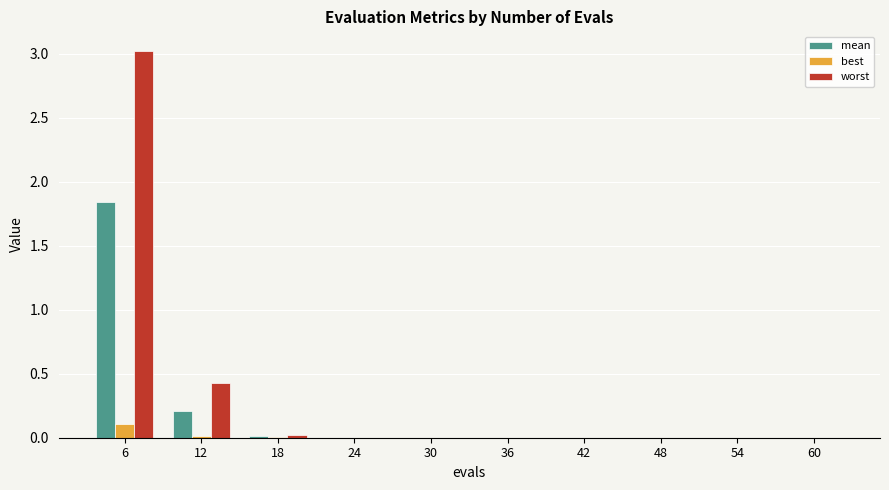

What are all the series names shown in the legend?

mean, best, worst